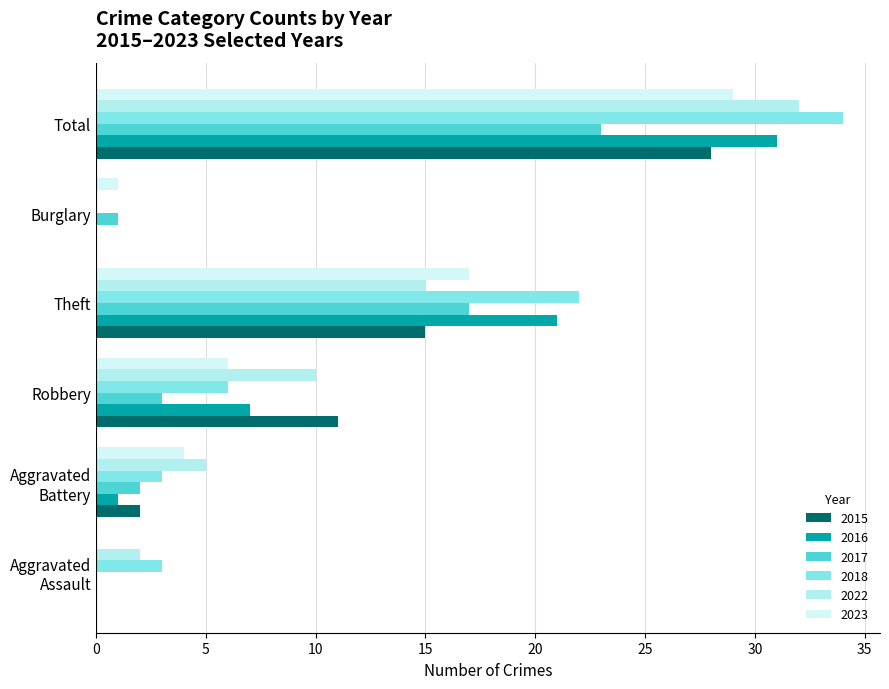

Is the value of 2023 at Theft greater than the value of 2015 at Robbery?

Yes